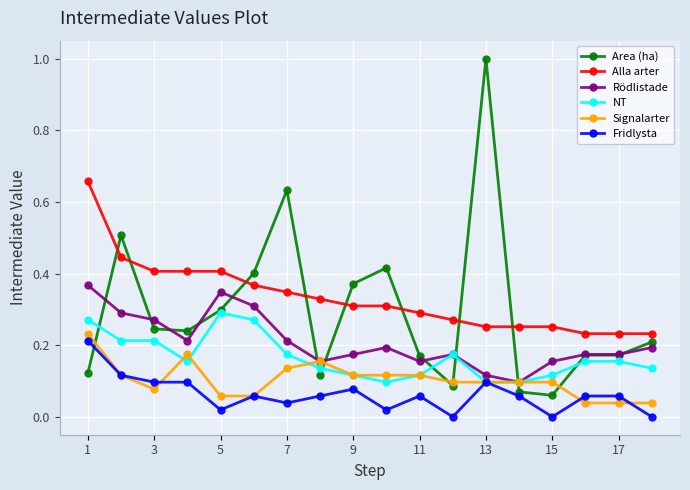

Which series has the widest spread of values?

Area (ha)